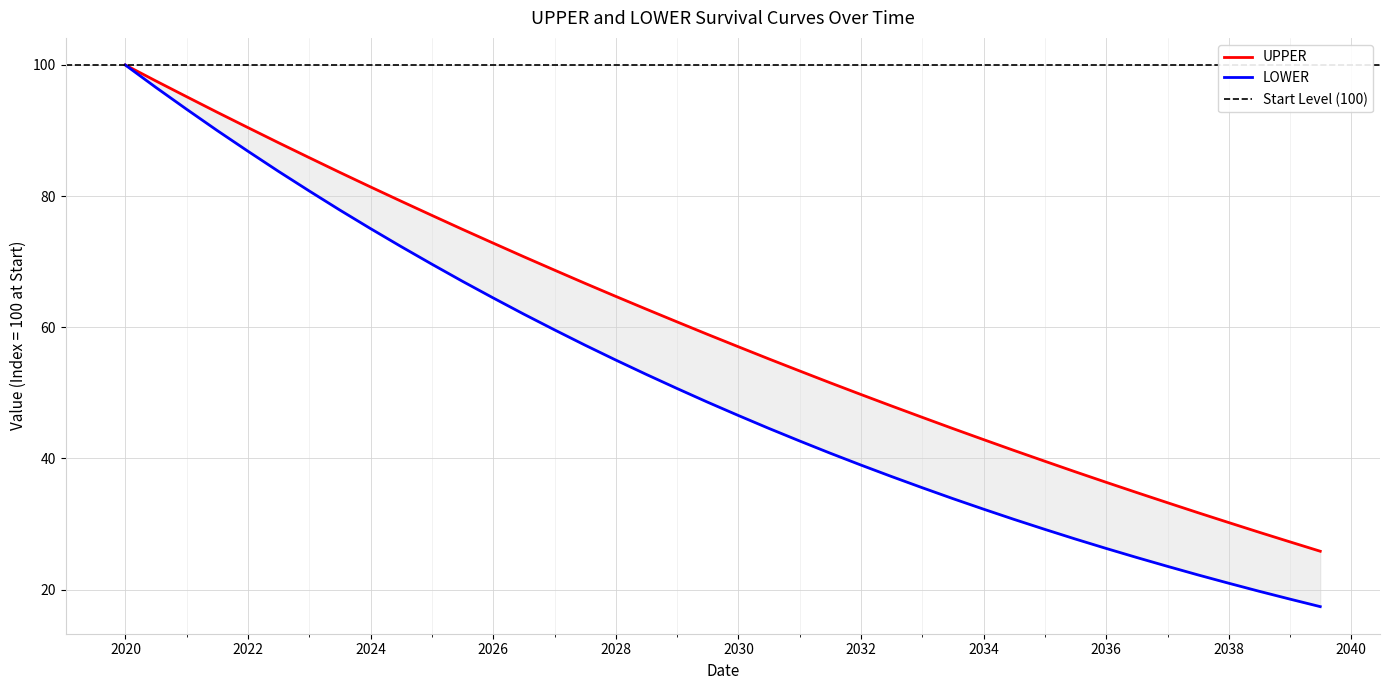

How many lines are shown in the chart?

2